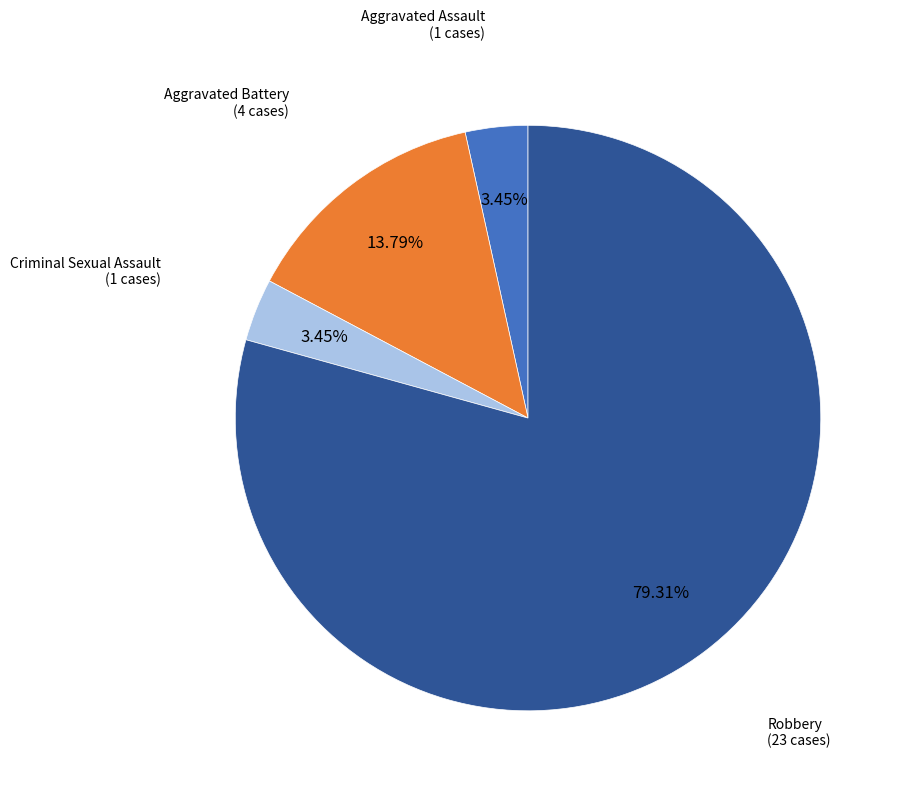

Is there a majority slice in this chart?

Yes